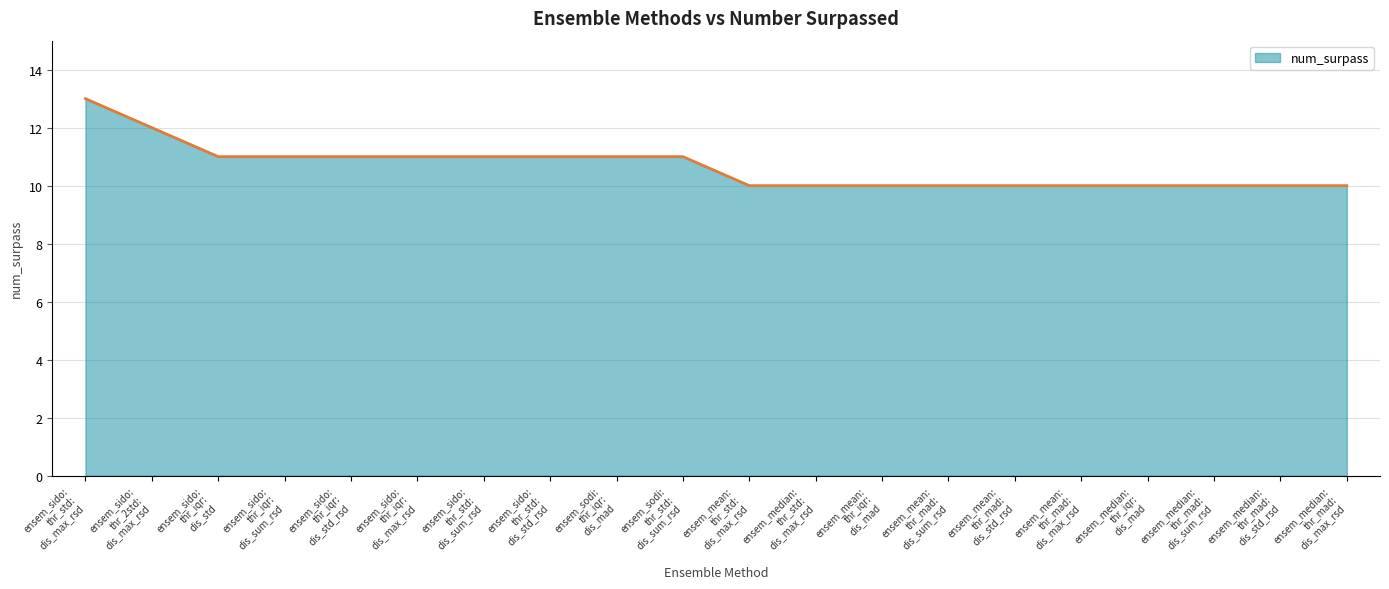

What is the greatest value displayed?

13